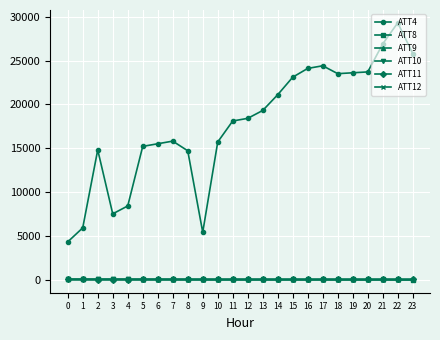

Between 7 and 15, which series saw the biggest shift?

ATT4